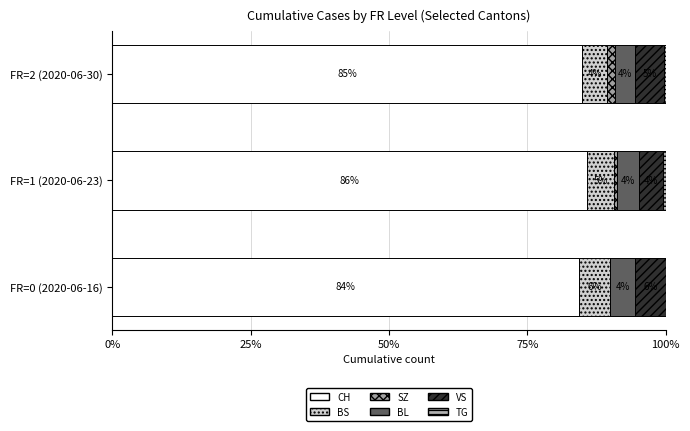

How many series are shown in this chart?

6